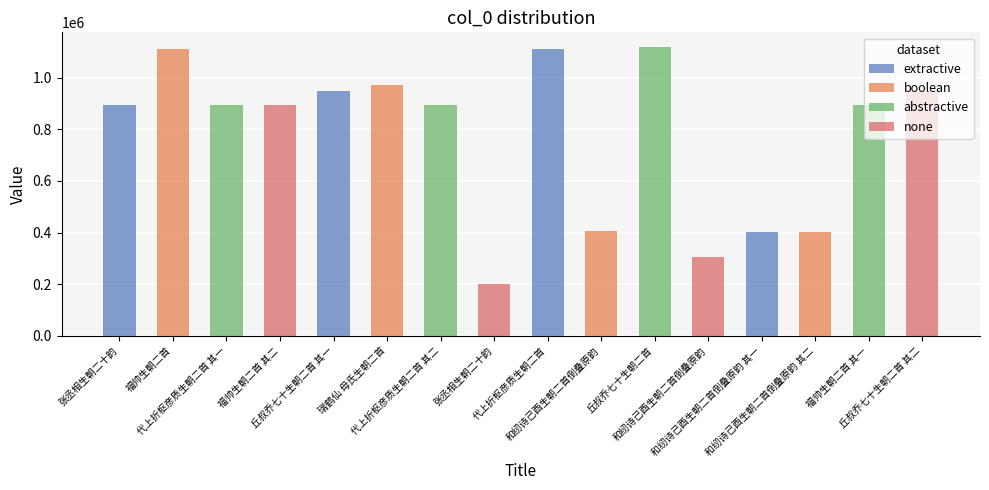

What is the label of the 12th bar from the right?

丘叔乔七十生朝二首 其一